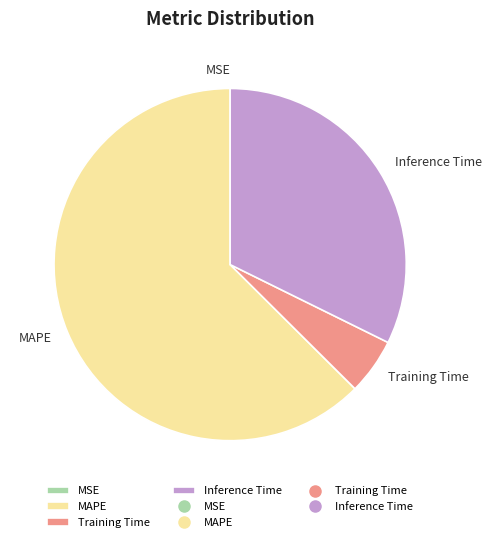

Which slice represents more than half of the pie?

MAPE